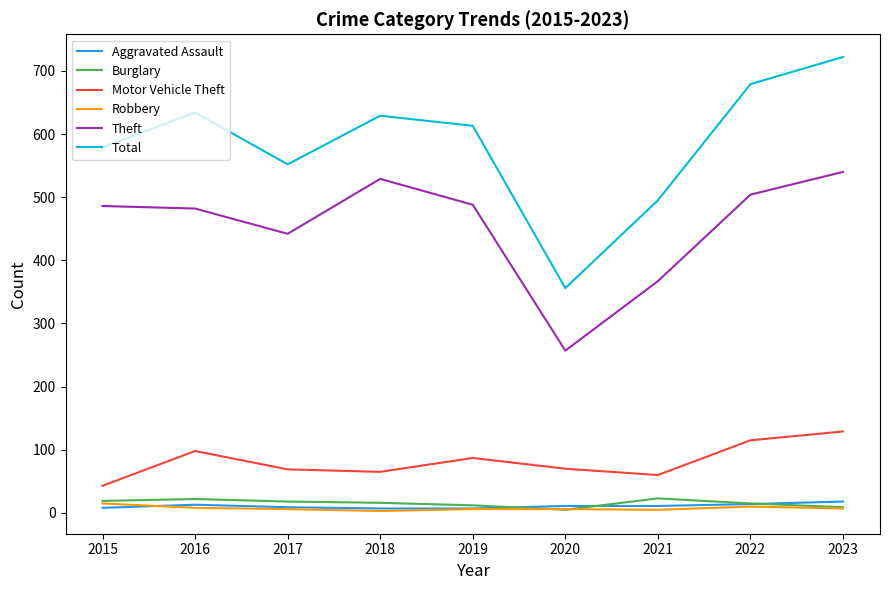

What is the difference between the maximum and second lowest values in the Theft series?

173